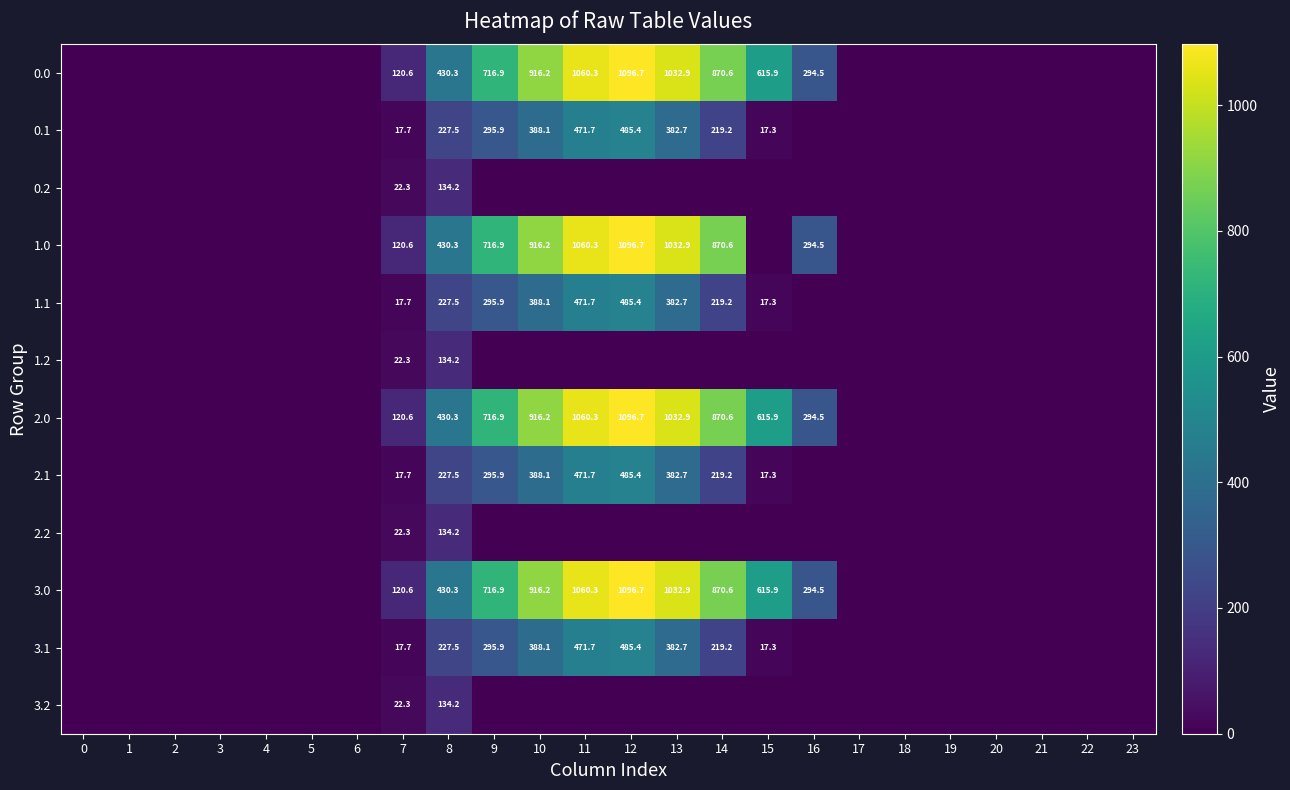

The 3.1 series shows 227.5 at 8. True or false?

True